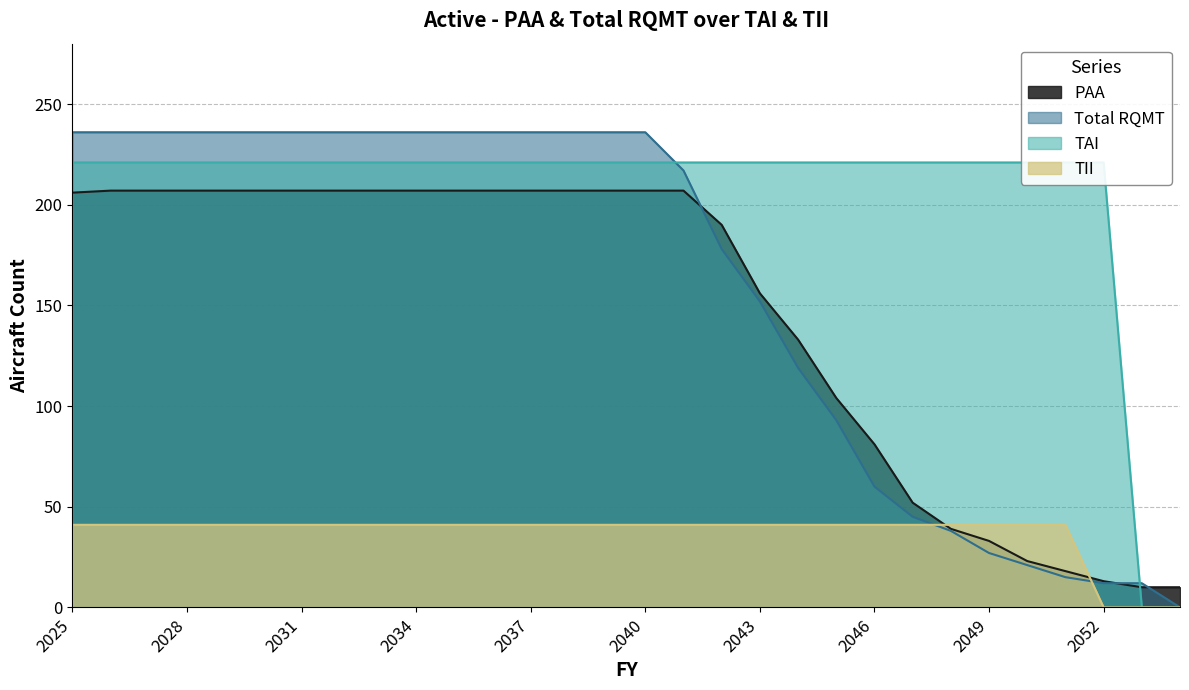

What is the sum of the Total RQMT values at 2048 and 2032?

274